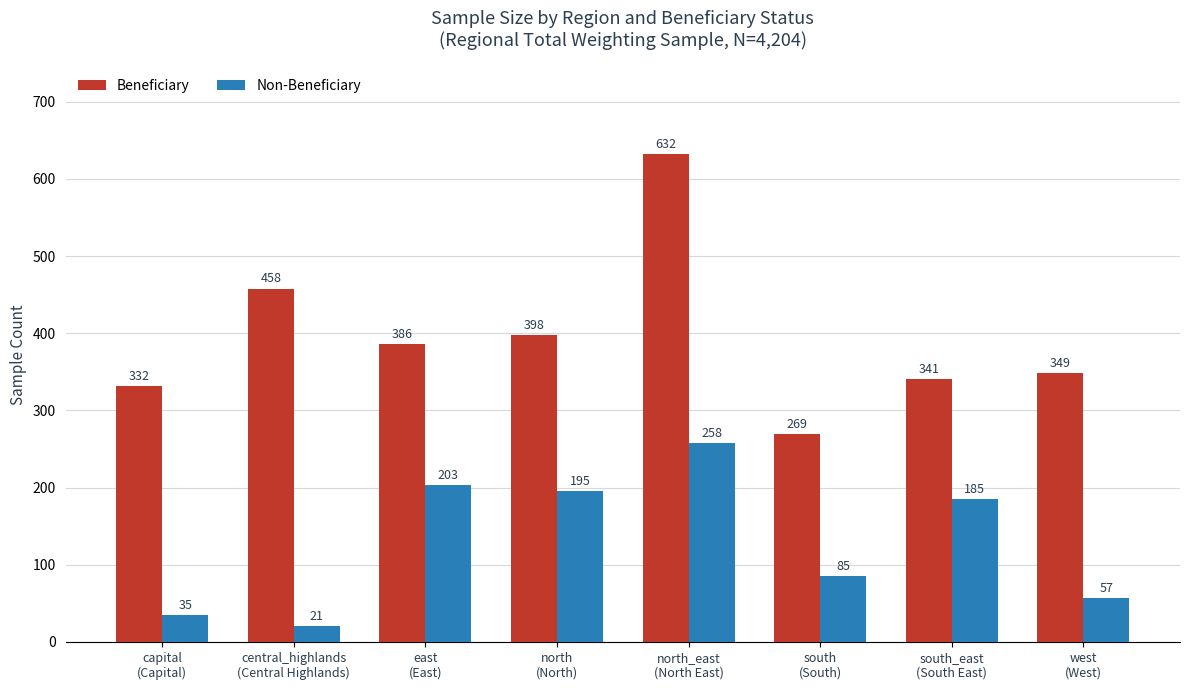

What is the minimum value for Non-Beneficiary?

21